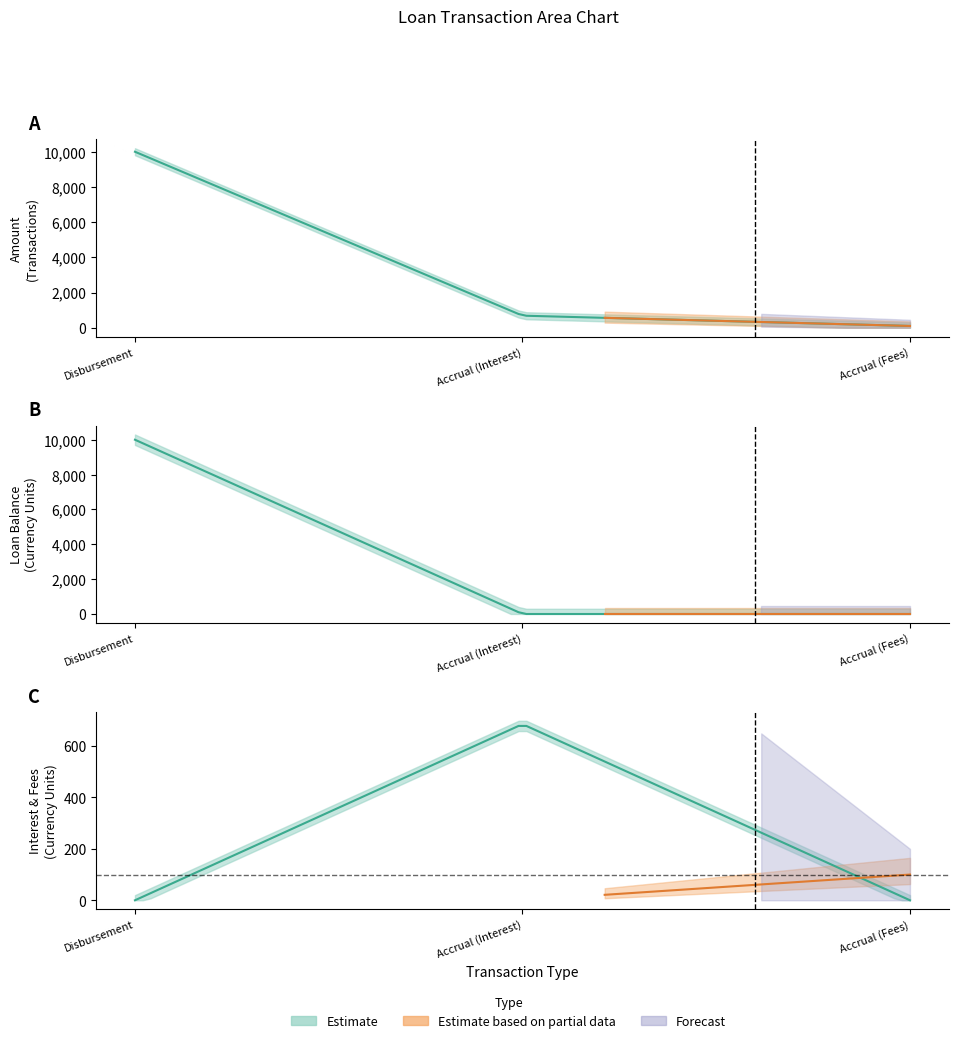

Where is Loan Balance nearest to the value 5000?

Disbursement